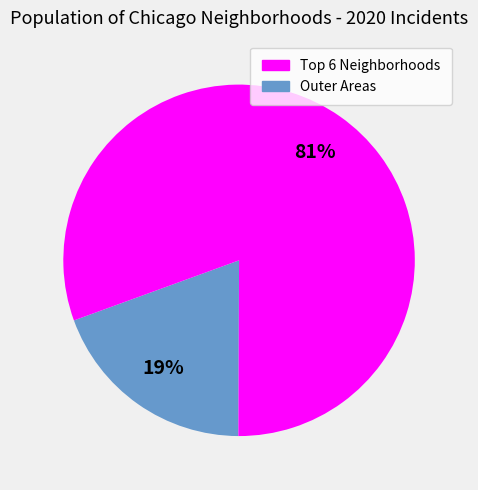

To the nearest percent, what is the average slice percentage?

50%